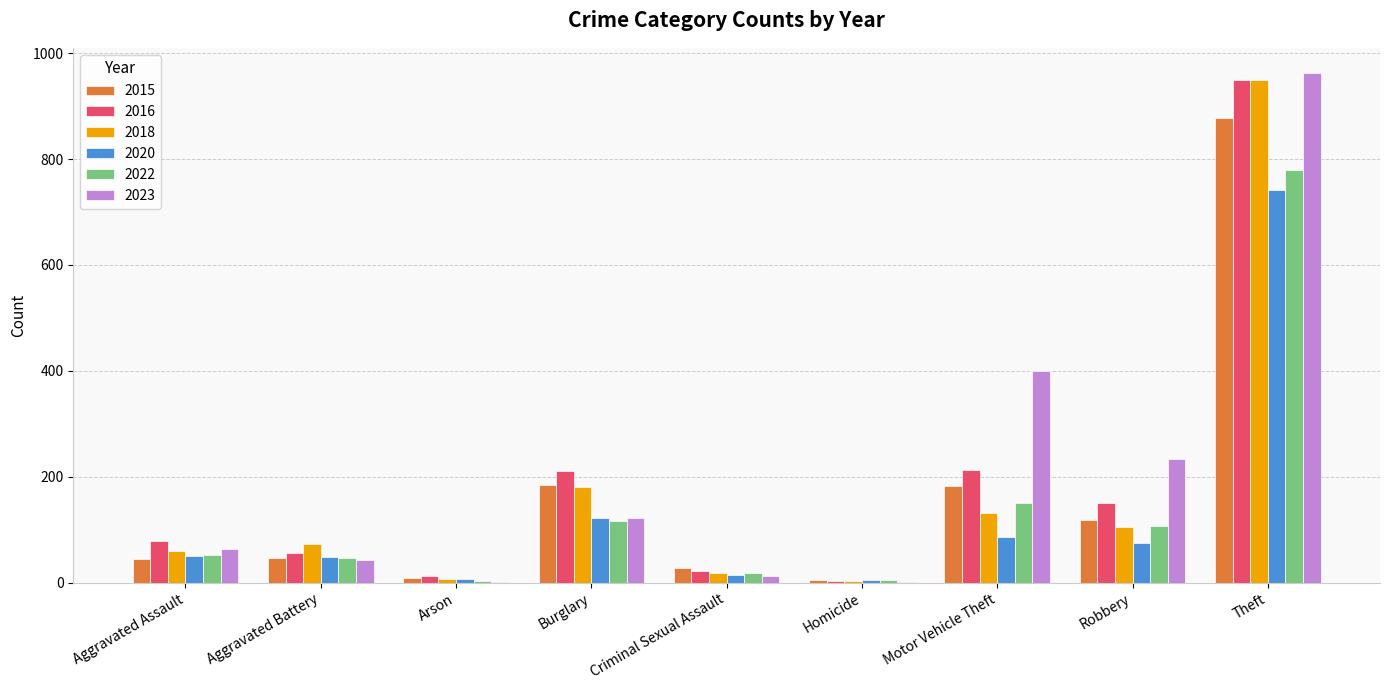

Is it true that 2015 equals 290 at Motor Vehicle Theft?

False